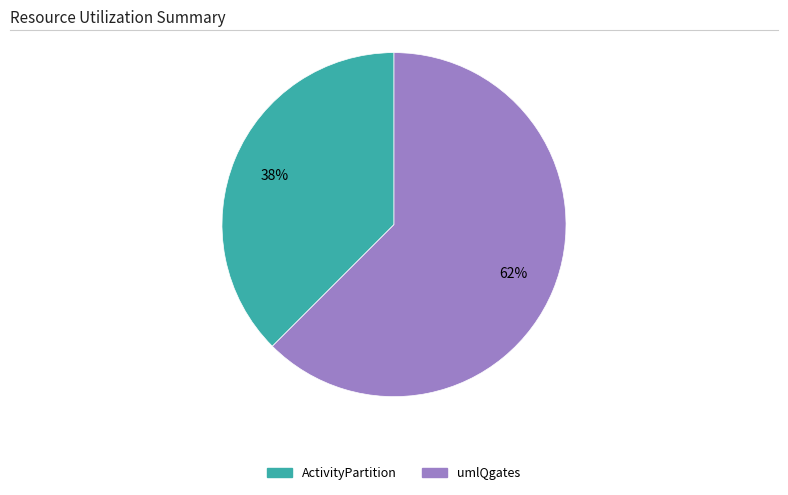

The umlQgates slice represents 62% of the pie. True or false?

True